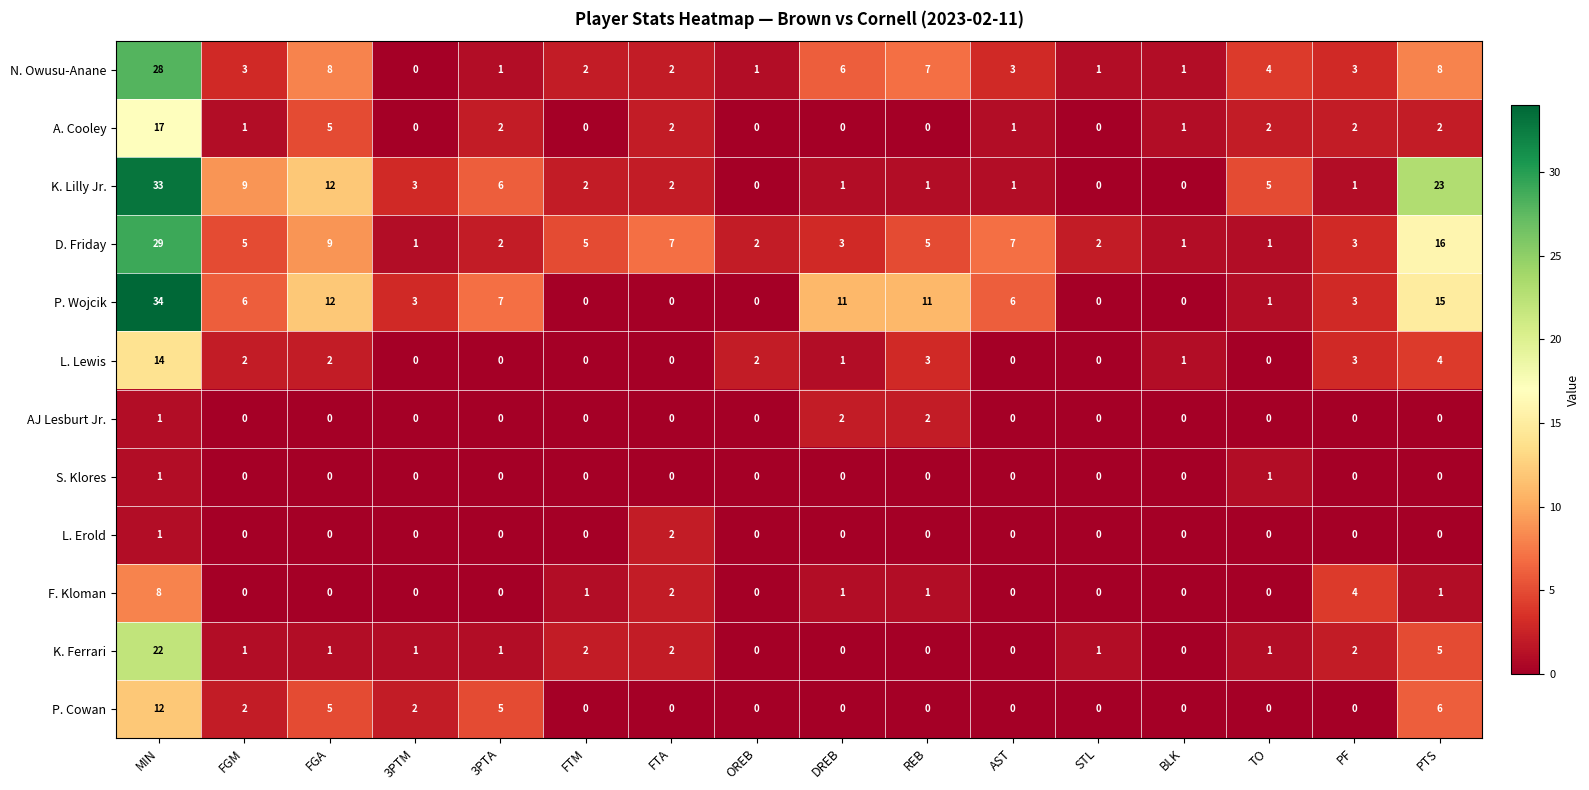

Which series changed the most between OREB and REB?

P. Wojcik